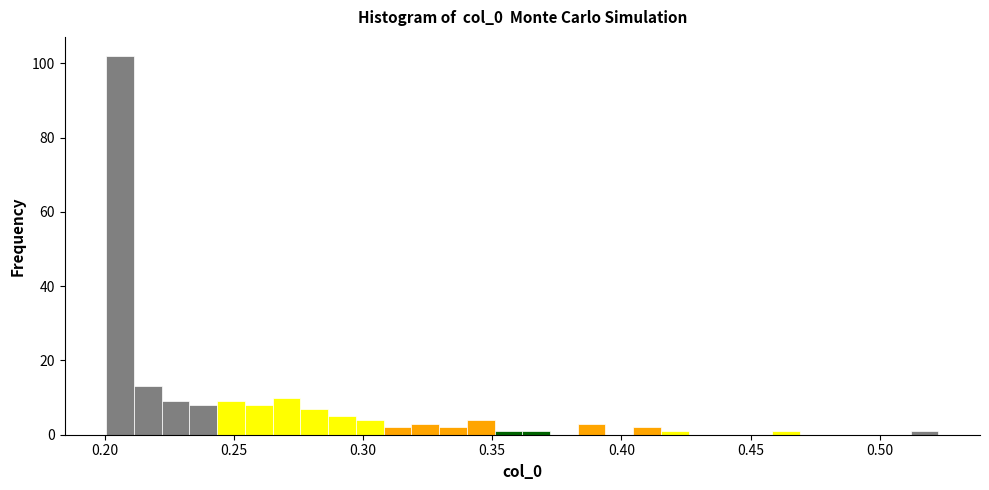

Read against the x-axis, roughly where is the centre of the tallest bar?

0.205